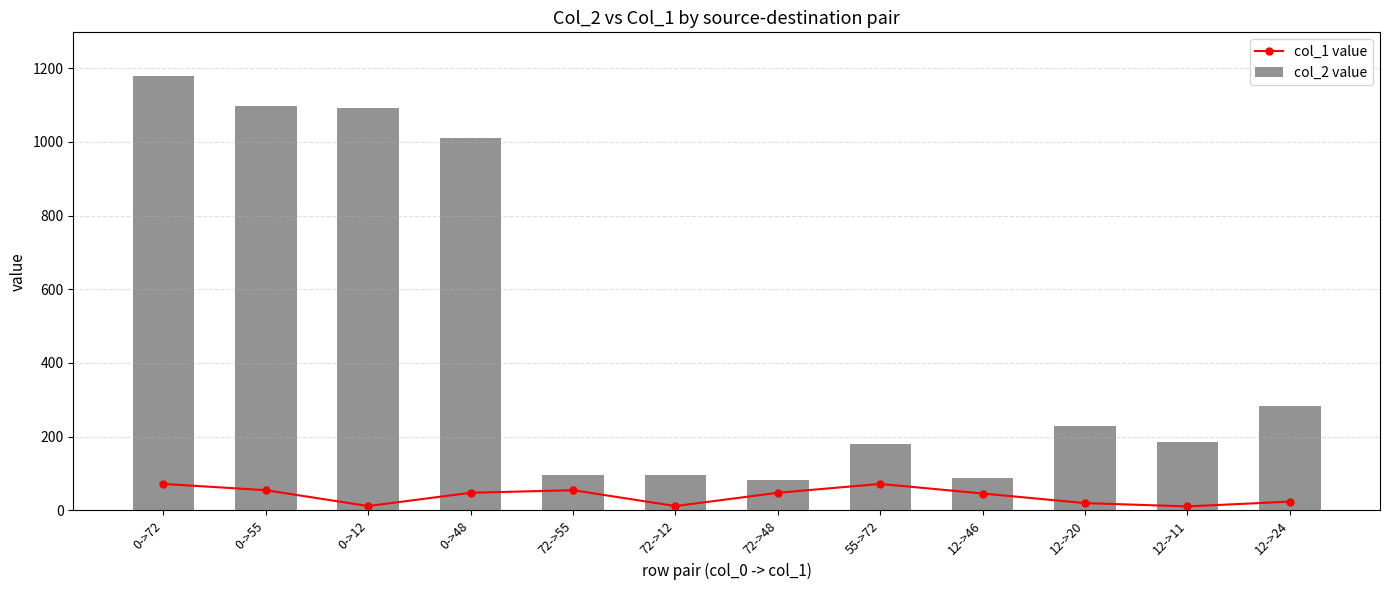

Reading right to left, transcribe all the data shown in this chart.

col_1 value: 12->24=24	12->11=11	12->20=20	12->46=46	55->72=72	72->48=48	72->12=12	72->55=55	0->48=48	0->12=12	0->55=55	0->72=72
col_2 value: 12->24=284	12->11=187	12->20=230	12->46=87	55->72=180	72->48=83	72->12=97	72->55=95	0->48=1009	0->12=1092	0->55=1097	0->72=1179